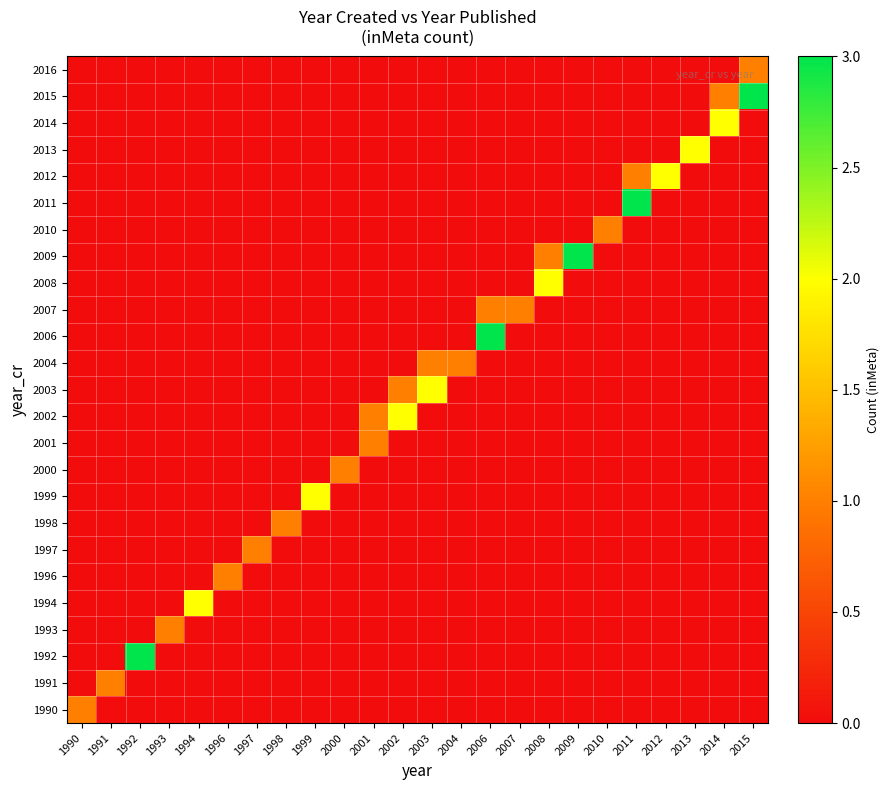

Reading left to right, what are all the values shown in this chart?

1990: 1990=1	1991=0	1992=0	1993=0	1994=0	1996=0	1997=0	1998=0	1999=0	2000=0	2001=0	2002=0	2003=0	2004=0	2006=0	2007=0	2008=0	2009=0	2010=0	2011=0	2012=0	2013=0	2014=0	2015=0
1991: 1990=0	1991=1	1992=0	1993=0	1994=0	1996=0	1997=0	1998=0	1999=0	2000=0	2001=0	2002=0	2003=0	2004=0	2006=0	2007=0	2008=0	2009=0	2010=0	2011=0	2012=0	2013=0	2014=0	2015=0
1992: 1990=0	1991=0	1992=3	1993=0	1994=0	1996=0	1997=0	1998=0	1999=0	2000=0	2001=0	2002=0	2003=0	2004=0	2006=0	2007=0	2008=0	2009=0	2010=0	2011=0	2012=0	2013=0	2014=0	2015=0
1993: 1990=0	1991=0	1992=0	1993=1	1994=0	1996=0	1997=0	1998=0	1999=0	2000=0	2001=0	2002=0	2003=0	2004=0	2006=0	2007=0	2008=0	2009=0	2010=0	2011=0	2012=0	2013=0	2014=0	2015=0
1994: 1990=0	1991=0	1992=0	1993=0	1994=2	1996=0	1997=0	1998=0	1999=0	2000=0	2001=0	2002=0	2003=0	2004=0	2006=0	2007=0	2008=0	2009=0	2010=0	2011=0	2012=0	2013=0	2014=0	2015=0
1996: 1990=0	1991=0	1992=0	1993=0	1994=0	1996=1	1997=0	1998=0	1999=0	2000=0	2001=0	2002=0	2003=0	2004=0	2006=0	2007=0	2008=0	2009=0	2010=0	2011=0	2012=0	2013=0	2014=0	2015=0
1997: 1990=0	1991=0	1992=0	1993=0	1994=0	1996=0	1997=1	1998=0	1999=0	2000=0	2001=0	2002=0	2003=0	2004=0	2006=0	2007=0	2008=0	2009=0	2010=0	2011=0	2012=0	2013=0	2014=0	2015=0
1998: 1990=0	1991=0	1992=0	1993=0	1994=0	1996=0	1997=0	1998=1	1999=0	2000=0	2001=0	2002=0	2003=0	2004=0	2006=0	2007=0	2008=0	2009=0	2010=0	2011=0	2012=0	2013=0	2014=0	2015=0
1999: 1990=0	1991=0	1992=0	1993=0	1994=0	1996=0	1997=0	1998=0	1999=2	2000=0	2001=0	2002=0	2003=0	2004=0	2006=0	2007=0	2008=0	2009=0	2010=0	2011=0	2012=0	2013=0	2014=0	2015=0
2000: 1990=0	1991=0	1992=0	1993=0	1994=0	1996=0	1997=0	1998=0	1999=0	2000=1	2001=0	2002=0	2003=0	2004=0	2006=0	2007=0	2008=0	2009=0	2010=0	2011=0	2012=0	2013=0	2014=0	2015=0
2001: 1990=0	1991=0	1992=0	1993=0	1994=0	1996=0	1997=0	1998=0	1999=0	2000=0	2001=1	2002=0	2003=0	2004=0	2006=0	2007=0	2008=0	2009=0	2010=0	2011=0	2012=0	2013=0	2014=0	2015=0
2002: 1990=0	1991=0	1992=0	1993=0	1994=0	1996=0	1997=0	1998=0	1999=0	2000=0	2001=1	2002=2	2003=0	2004=0	2006=0	2007=0	2008=0	2009=0	2010=0	2011=0	2012=0	2013=0	2014=0	2015=0
2003: 1990=0	1991=0	1992=0	1993=0	1994=0	1996=0	1997=0	1998=0	1999=0	2000=0	2001=0	2002=1	2003=2	2004=0	2006=0	2007=0	2008=0	2009=0	2010=0	2011=0	2012=0	2013=0	2014=0	2015=0
2004: 1990=0	1991=0	1992=0	1993=0	1994=0	1996=0	1997=0	1998=0	1999=0	2000=0	2001=0	2002=0	2003=1	2004=1	2006=0	2007=0	2008=0	2009=0	2010=0	2011=0	2012=0	2013=0	2014=0	2015=0
2006: 1990=0	1991=0	1992=0	1993=0	1994=0	1996=0	1997=0	1998=0	1999=0	2000=0	2001=0	2002=0	2003=0	2004=0	2006=3	2007=0	2008=0	2009=0	2010=0	2011=0	2012=0	2013=0	2014=0	2015=0
2007: 1990=0	1991=0	1992=0	1993=0	1994=0	1996=0	1997=0	1998=0	1999=0	2000=0	2001=0	2002=0	2003=0	2004=0	2006=1	2007=1	2008=0	2009=0	2010=0	2011=0	2012=0	2013=0	2014=0	2015=0
2008: 1990=0	1991=0	1992=0	1993=0	1994=0	1996=0	1997=0	1998=0	1999=0	2000=0	2001=0	2002=0	2003=0	2004=0	2006=0	2007=0	2008=2	2009=0	2010=0	2011=0	2012=0	2013=0	2014=0	2015=0
2009: 1990=0	1991=0	1992=0	1993=0	1994=0	1996=0	1997=0	1998=0	1999=0	2000=0	2001=0	2002=0	2003=0	2004=0	2006=0	2007=0	2008=1	2009=3	2010=0	2011=0	2012=0	2013=0	2014=0	2015=0
2010: 1990=0	1991=0	1992=0	1993=0	1994=0	1996=0	1997=0	1998=0	1999=0	2000=0	2001=0	2002=0	2003=0	2004=0	2006=0	2007=0	2008=0	2009=0	2010=1	2011=0	2012=0	2013=0	2014=0	2015=0
2011: 1990=0	1991=0	1992=0	1993=0	1994=0	1996=0	1997=0	1998=0	1999=0	2000=0	2001=0	2002=0	2003=0	2004=0	2006=0	2007=0	2008=0	2009=0	2010=0	2011=3	2012=0	2013=0	2014=0	2015=0
2012: 1990=0	1991=0	1992=0	1993=0	1994=0	1996=0	1997=0	1998=0	1999=0	2000=0	2001=0	2002=0	2003=0	2004=0	2006=0	2007=0	2008=0	2009=0	2010=0	2011=1	2012=2	2013=0	2014=0	2015=0
2013: 1990=0	1991=0	1992=0	1993=0	1994=0	1996=0	1997=0	1998=0	1999=0	2000=0	2001=0	2002=0	2003=0	2004=0	2006=0	2007=0	2008=0	2009=0	2010=0	2011=0	2012=0	2013=2	2014=0	2015=0
2014: 1990=0	1991=0	1992=0	1993=0	1994=0	1996=0	1997=0	1998=0	1999=0	2000=0	2001=0	2002=0	2003=0	2004=0	2006=0	2007=0	2008=0	2009=0	2010=0	2011=0	2012=0	2013=0	2014=2	2015=0
2015: 1990=0	1991=0	1992=0	1993=0	1994=0	1996=0	1997=0	1998=0	1999=0	2000=0	2001=0	2002=0	2003=0	2004=0	2006=0	2007=0	2008=0	2009=0	2010=0	2011=0	2012=0	2013=0	2014=1	2015=3
2016: 1990=0	1991=0	1992=0	1993=0	1994=0	1996=0	1997=0	1998=0	1999=0	2000=0	2001=0	2002=0	2003=0	2004=0	2006=0	2007=0	2008=0	2009=0	2010=0	2011=0	2012=0	2013=0	2014=0	2015=1